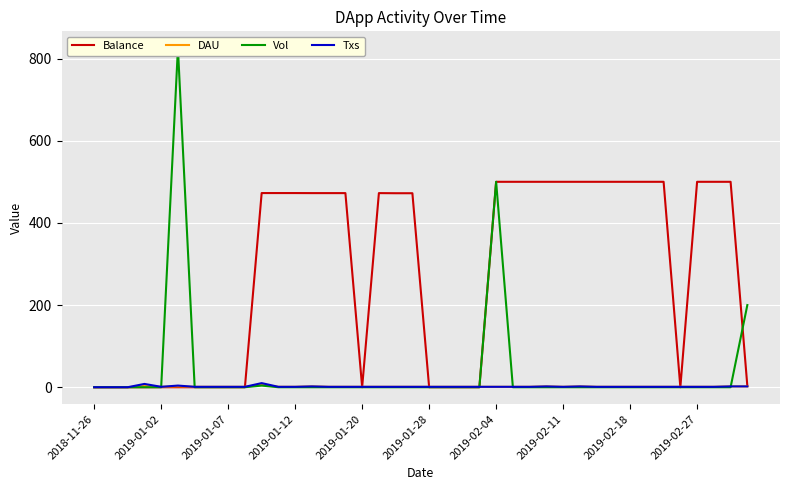

The Balance series shows -153.3 at 2019-01-28. True or false?

False